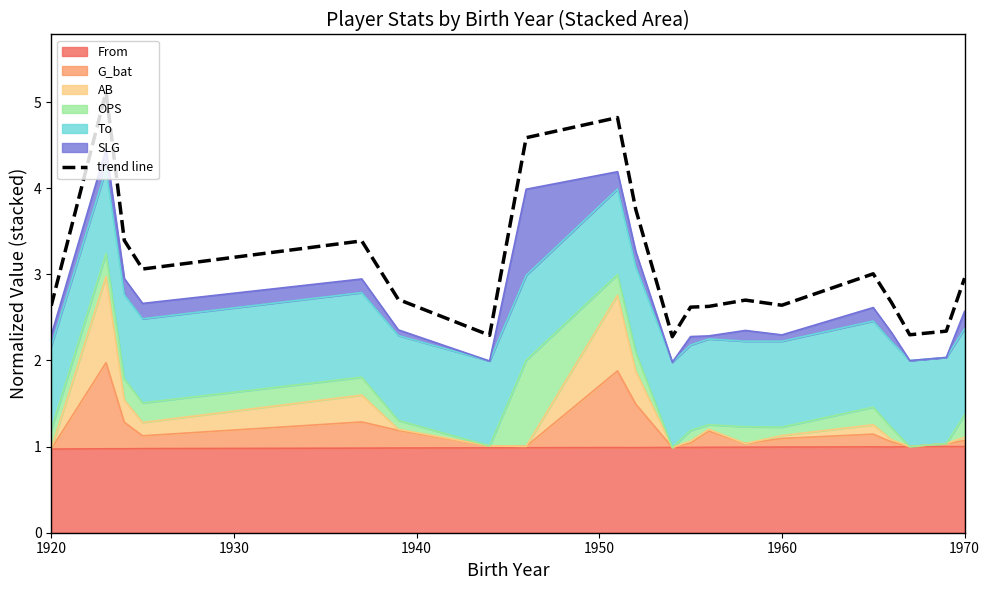

The chart shows a value of 1.2 at 8. True or false?

False